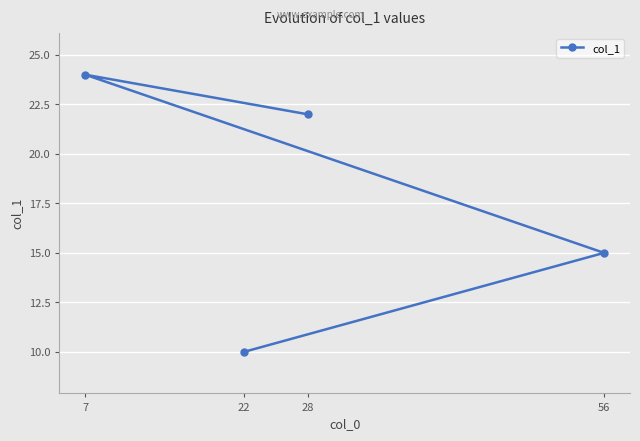

How many data points does each series have?

4